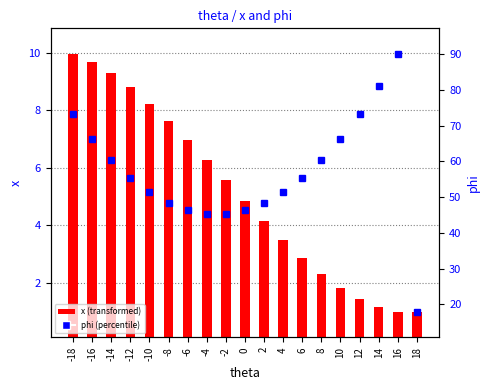

Which series has the largest range (max minus min)?

phi